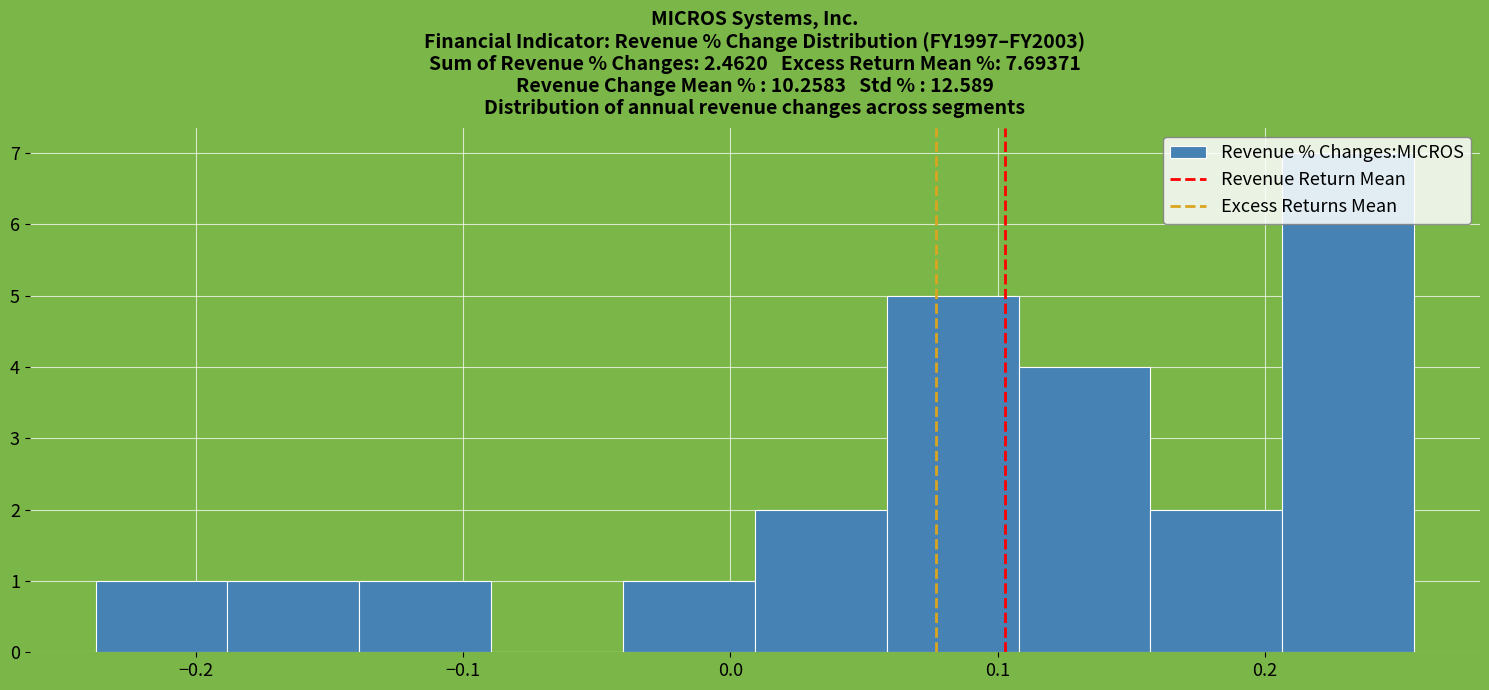

What is the height of the bar covering 0.11 to 0.16 on the x-axis? Neither the bar edges nor the heights are printed on the chart, so give them approximately, as read against the axes.

4